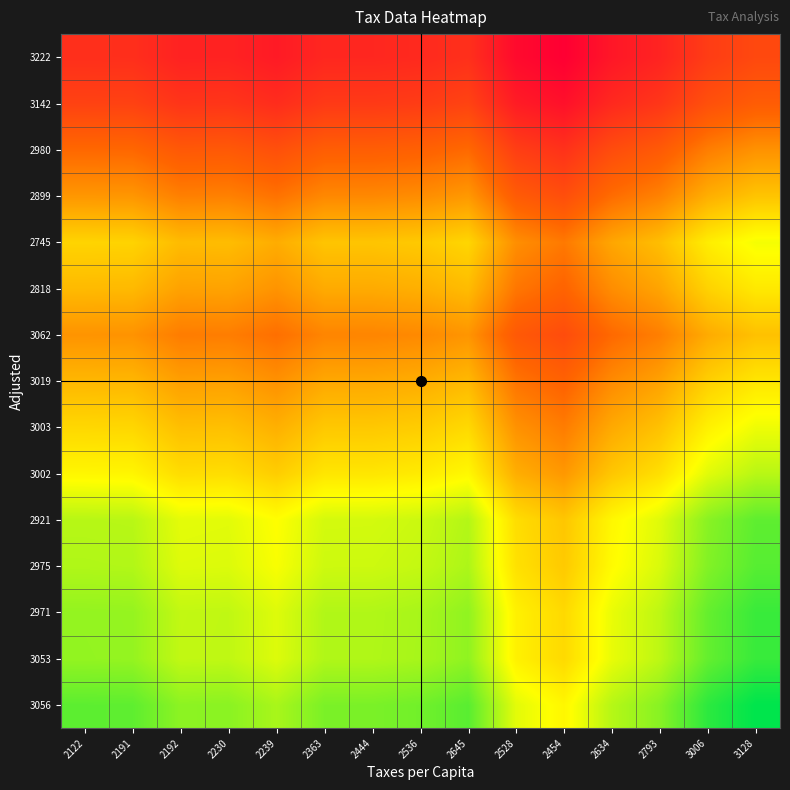

How many distinct data groups are displayed?

15